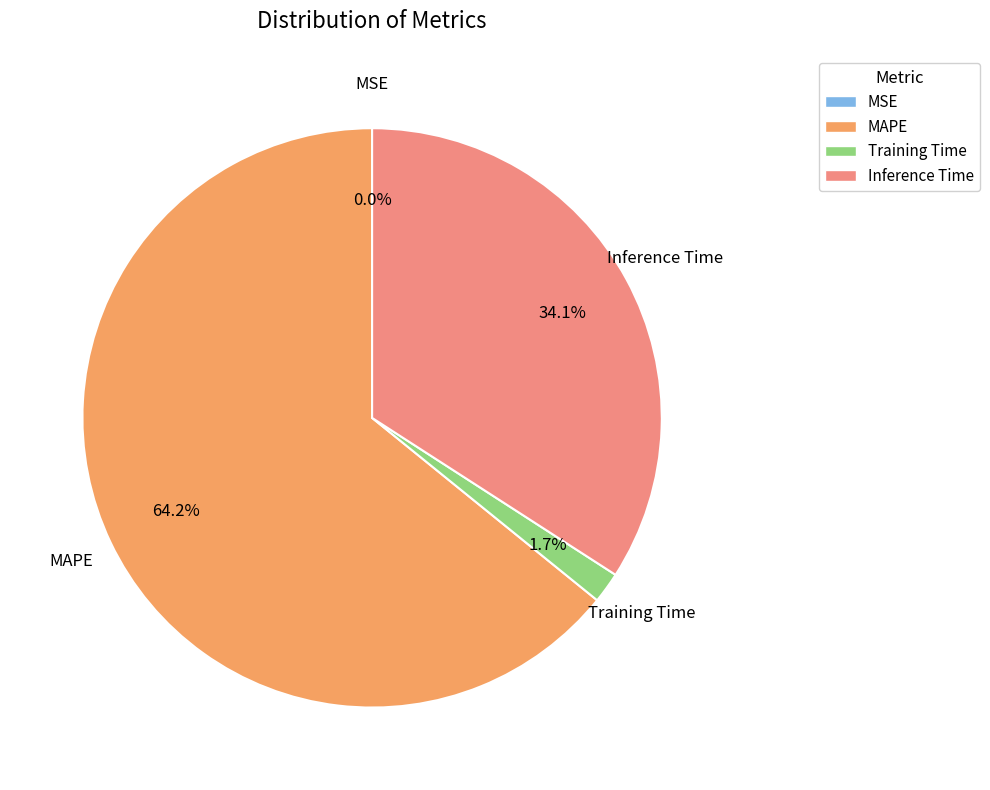

How much of the chart is everything except MAPE?

35.8%